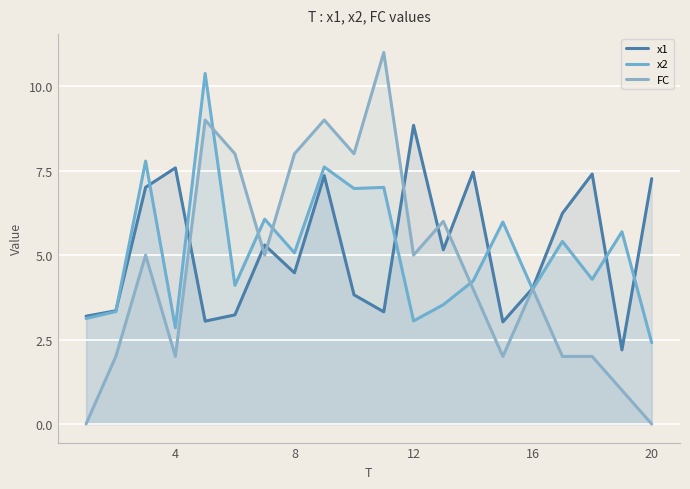

What is the average value of the x2 series?

5.1